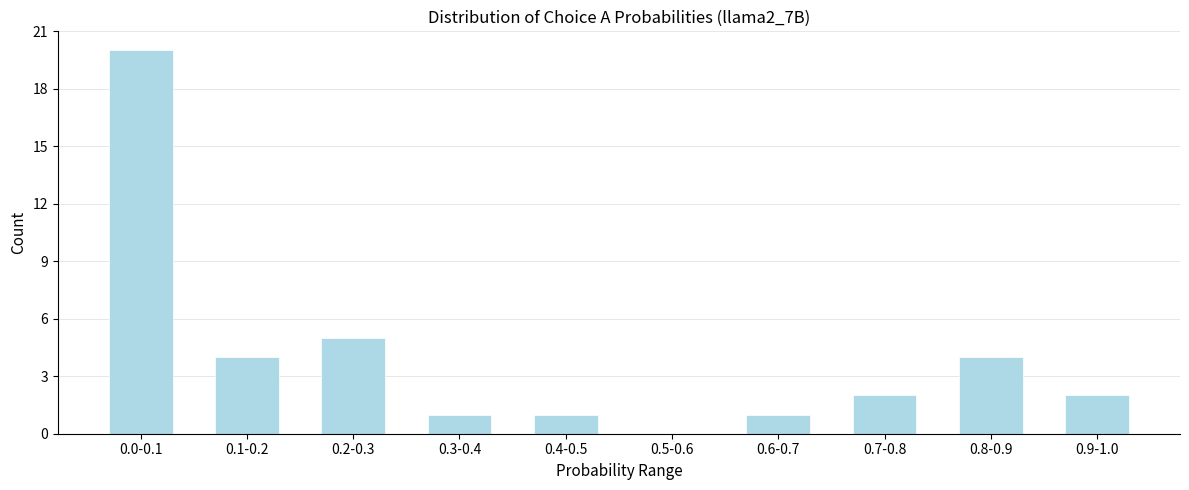

Reading left to right, extract all data points from this chart.

0.0-0.1=20	0.1-0.2=4	0.2-0.3=5	0.3-0.4=1	0.4-0.5=1	0.5-0.6=0	0.6-0.7=1	0.7-0.8=2	0.8-0.9=4	0.9-1.0=2